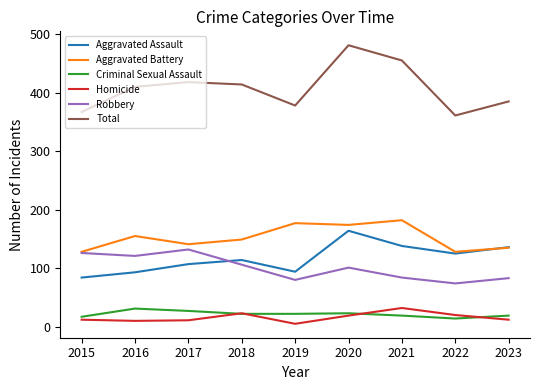

How many interior local valleys does the Robbery series have?

3